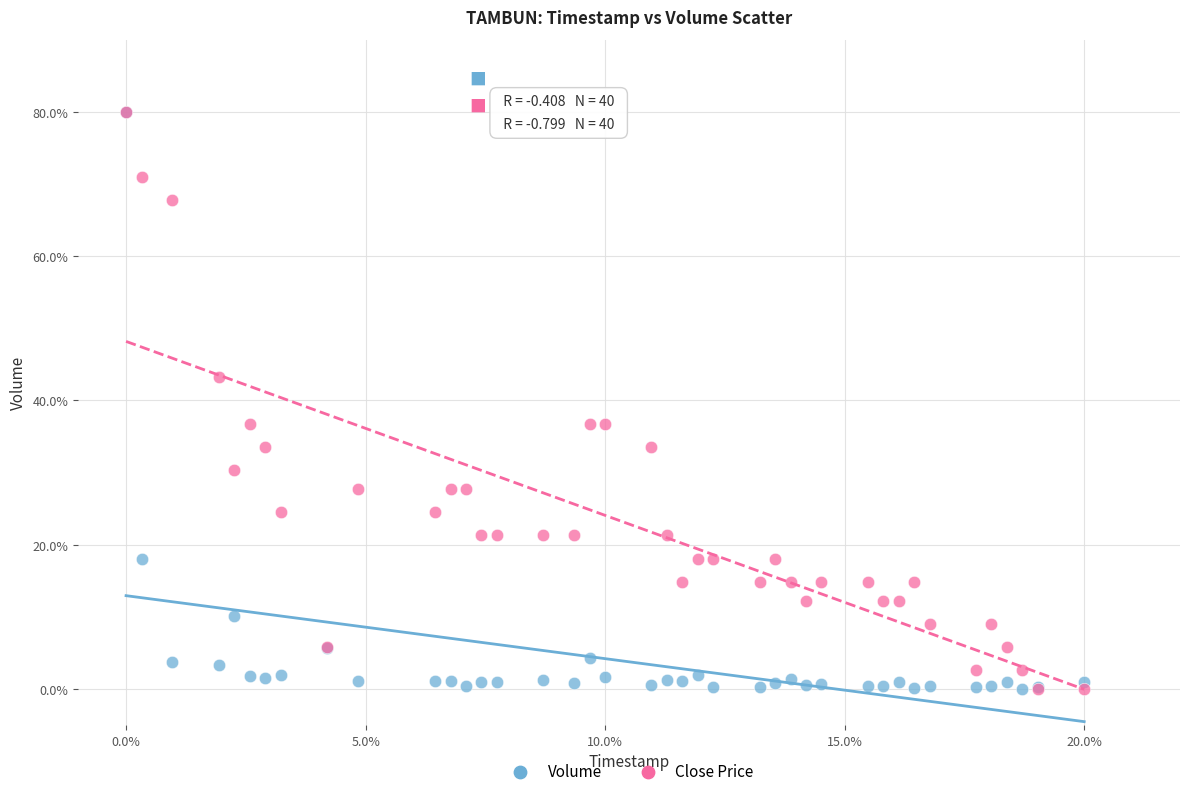

What are all the series names shown in the legend?

Volume, Close Price